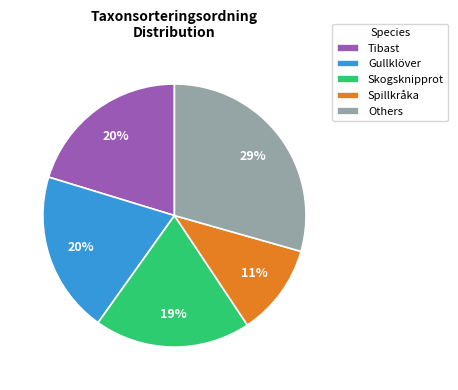

To the nearest percent, what portion does Skogsknipprot represent?

19%